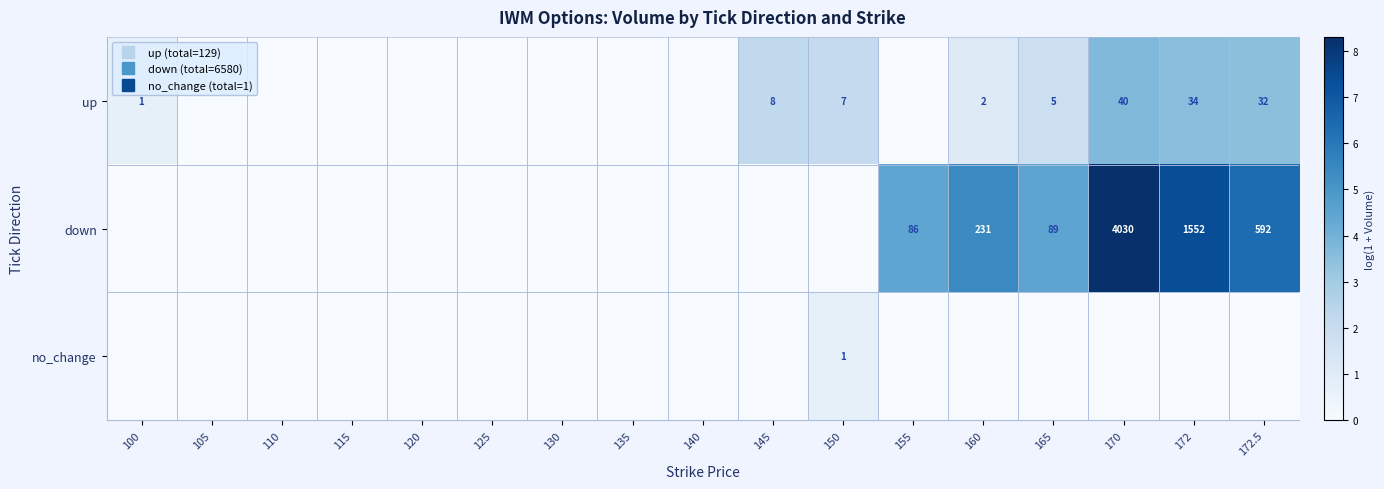

How many values in no_change are above zero?

1